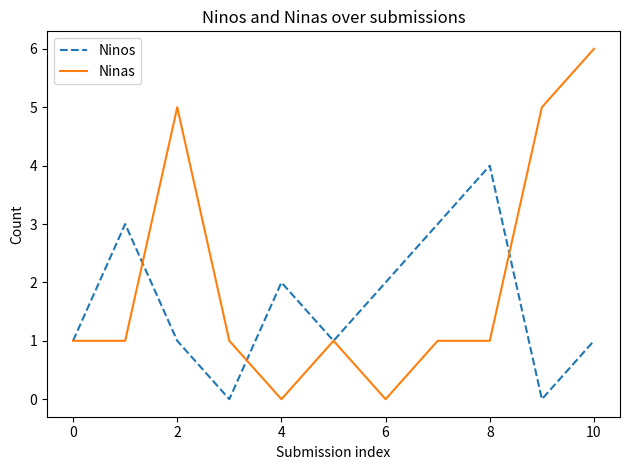

What is the maximum value for Ninas?

6